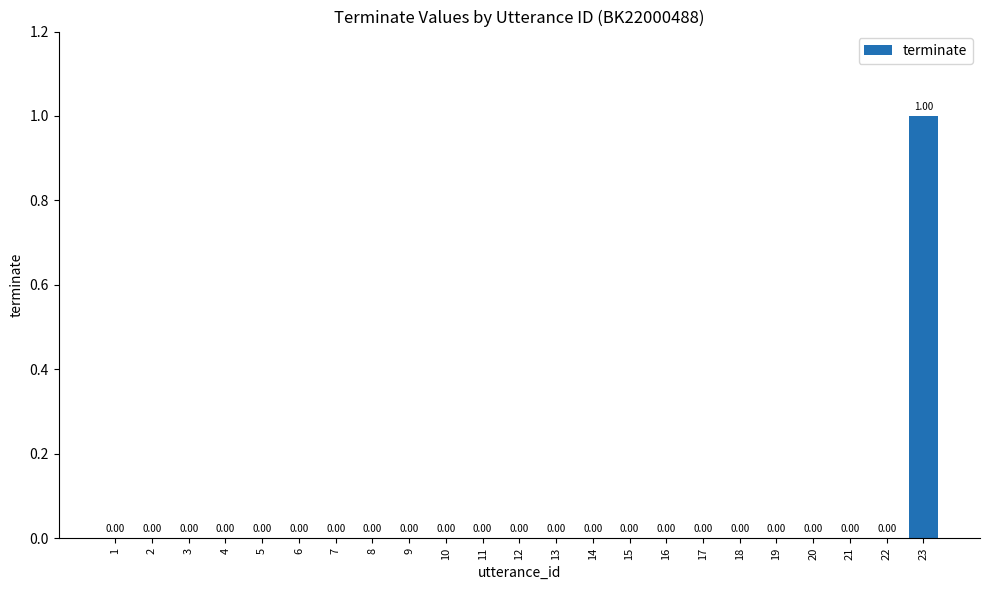

The chart shows a value of 1 at 17. True or false?

False